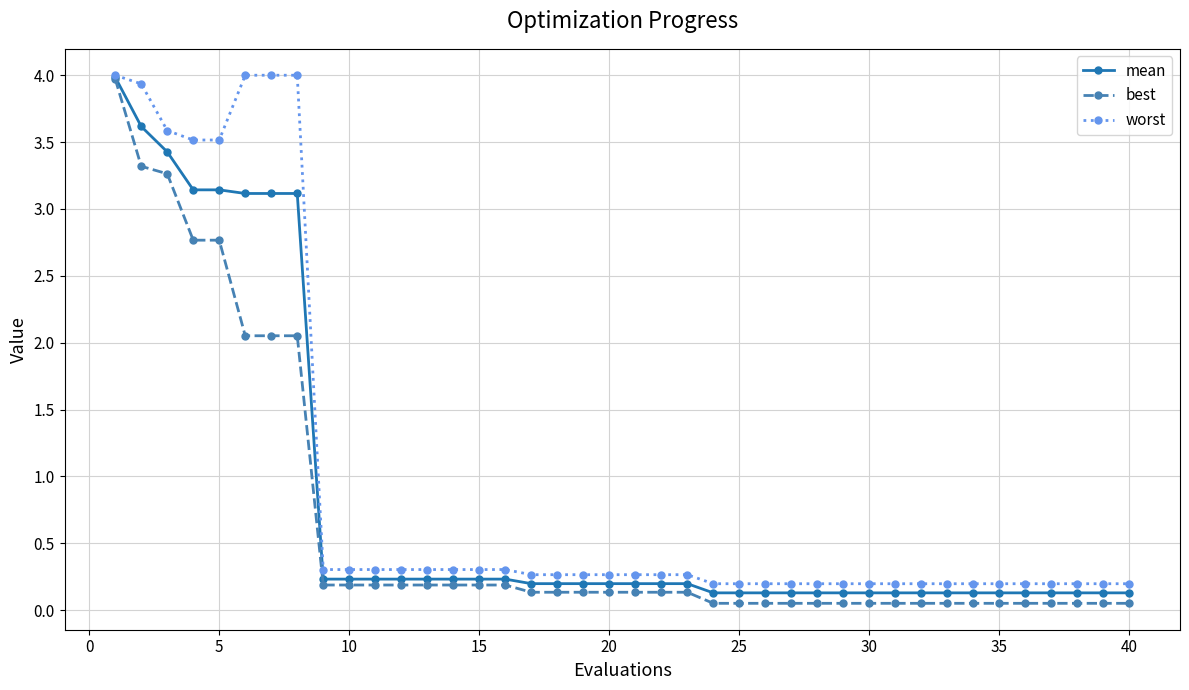

At how many categories does at least one series exceed 0?

40